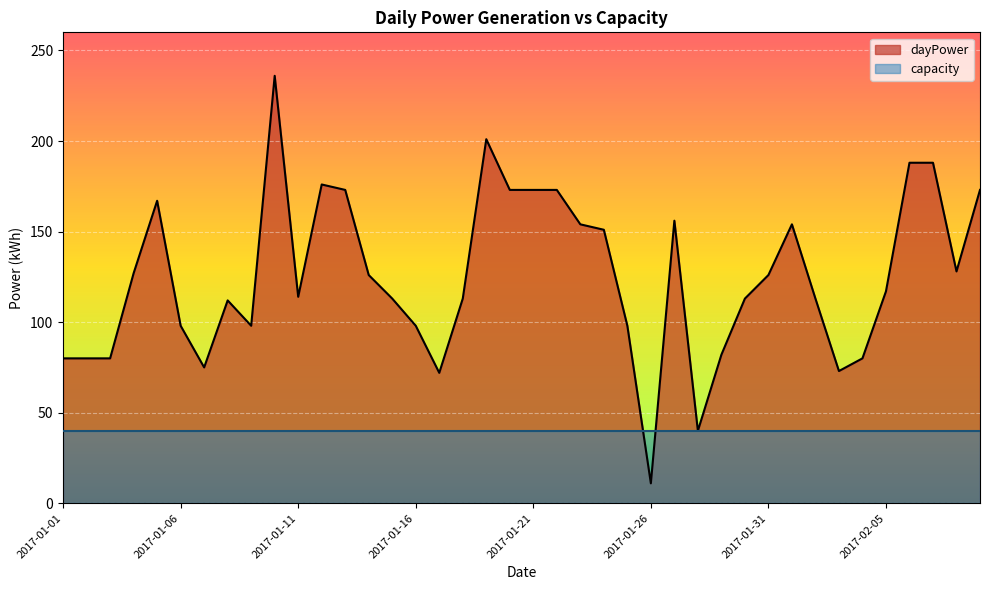

At which category does the chart reach its peak across all series?

2017-01-10